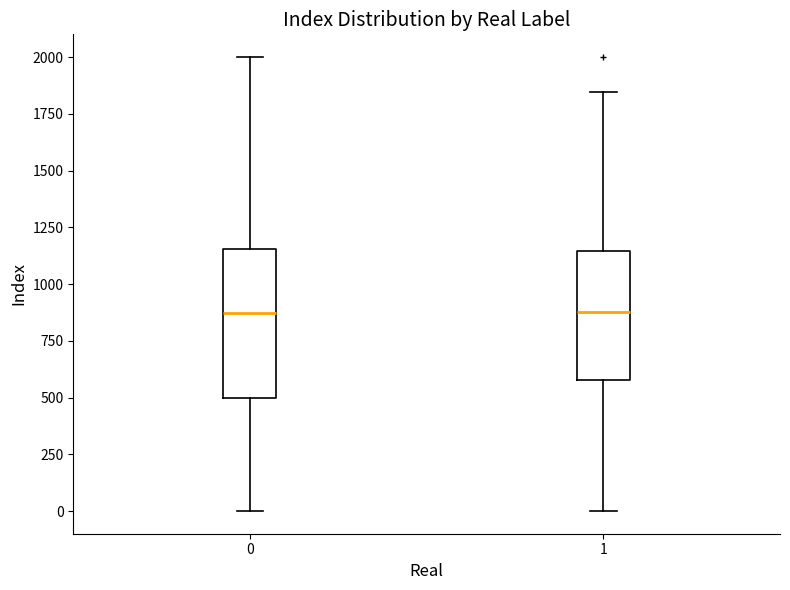

Reading left to right, transcribe this box plot: for each box, give where its median line is, the range the box spans, and where its two whiskers end, as read against the y-axis. The values are not printed on the chart, so give them approximately, as read against the axis.

0: median 850, box 500 to 1150, whiskers 0 to 2000
1: median 900, box 600 to 1150, whiskers 0 to 1850